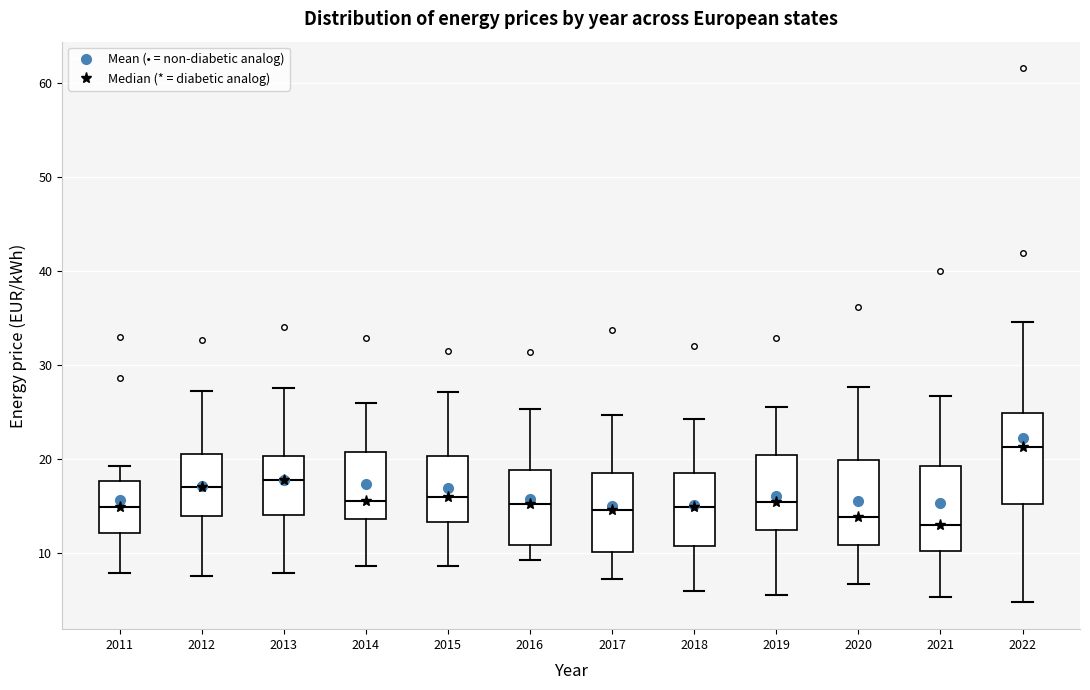

Reading left to right, read every box against the y-axis: the position of its median line, the range the box covers, and the ends of its whiskers. The values are not printed on the chart, so give them approximately, as read against the axis.

2011: median 15, box 12 to 18, whiskers 8 to 19
2012: median 17, box 14 to 21, whiskers 8 to 27
2013: median 18, box 14 to 20, whiskers 8 to 28
2014: median 16, box 14 to 21, whiskers 9 to 26
2015: median 16, box 13 to 20, whiskers 9 to 27
2016: median 15, box 11 to 19, whiskers 9 to 25
2017: median 15, box 10 to 19, whiskers 7 to 25
2018: median 15, box 11 to 18, whiskers 6 to 24
2019: median 15, box 12 to 20, whiskers 6 to 26
2020: median 14, box 11 to 20, whiskers 7 to 28
2021: median 13, box 10 to 19, whiskers 5 to 27
2022: median 21, box 15 to 25, whiskers 5 to 35